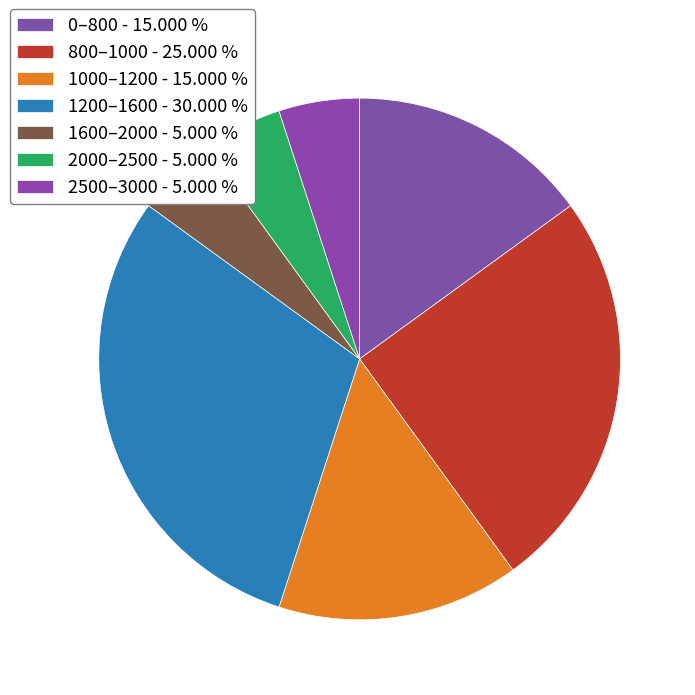

To the nearest percent, what percentage of the pie is 2500–3000?

5%